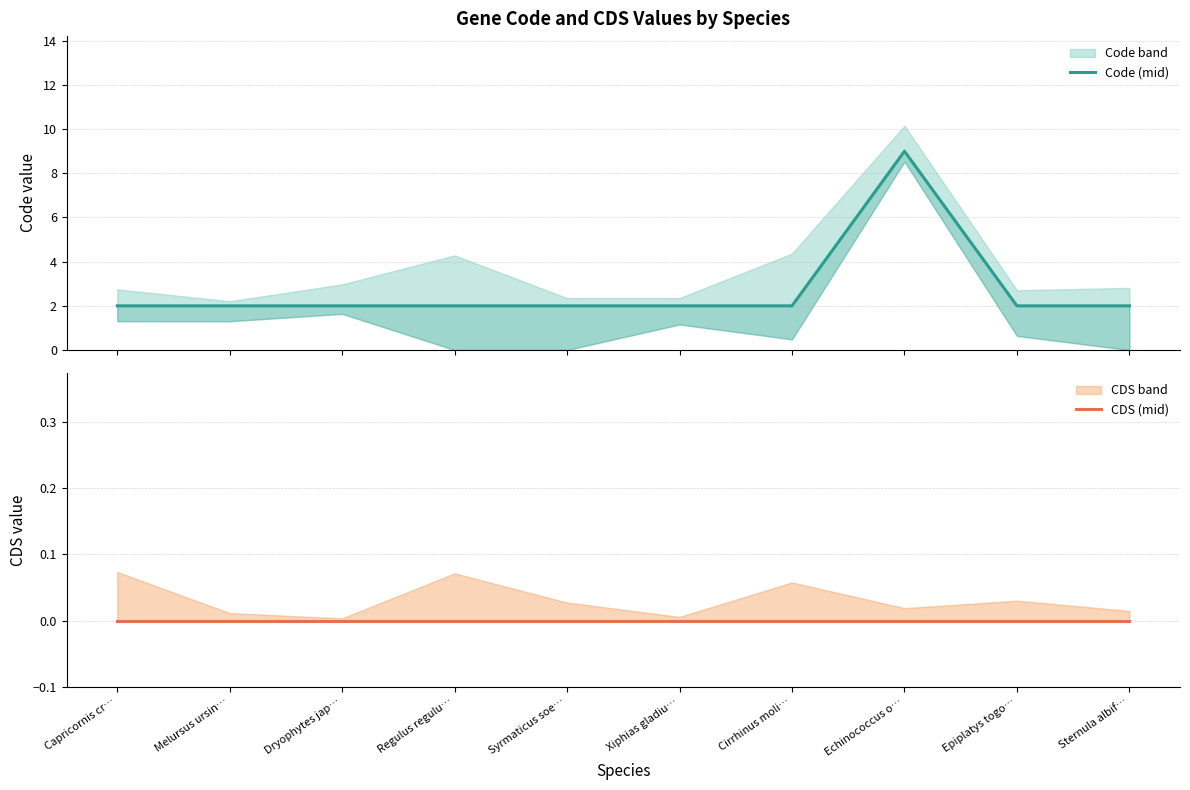

What is the sum of all Code (mid) values?

27